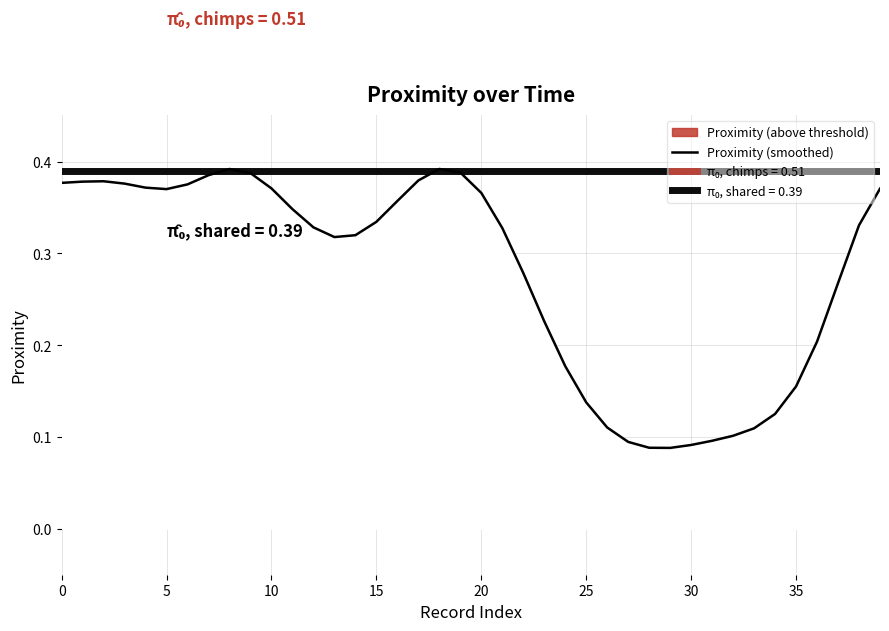

How many categories are shown in the chart?

40